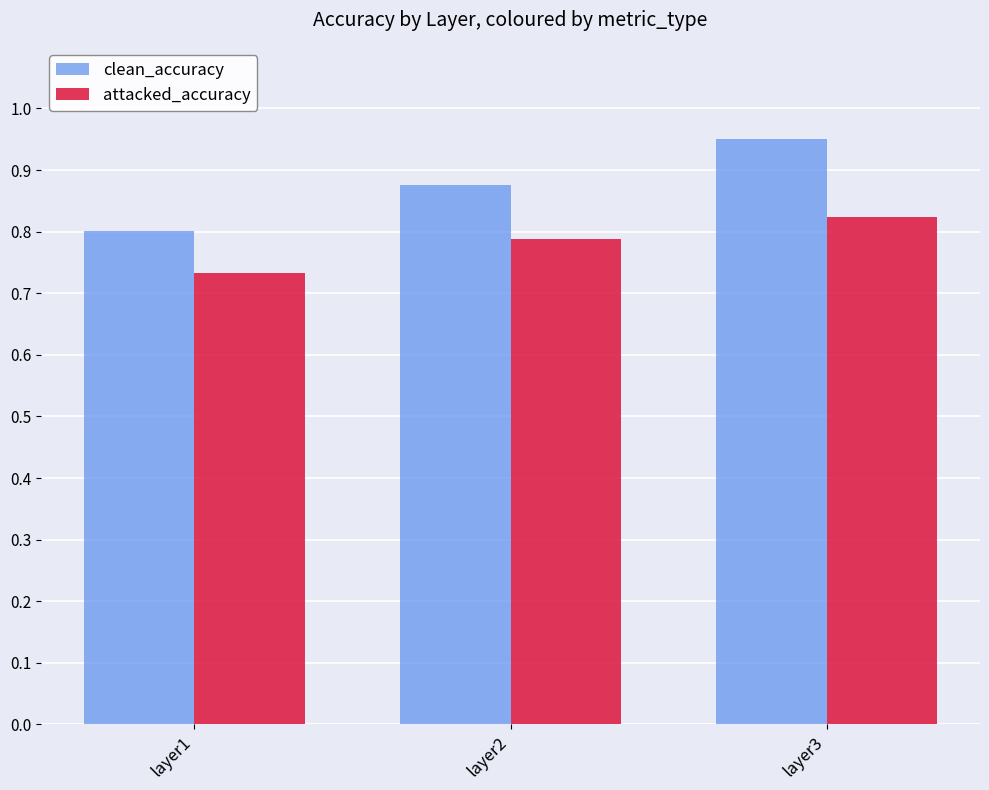

Between layer2 and layer3, which series saw the biggest shift?

clean_accuracy